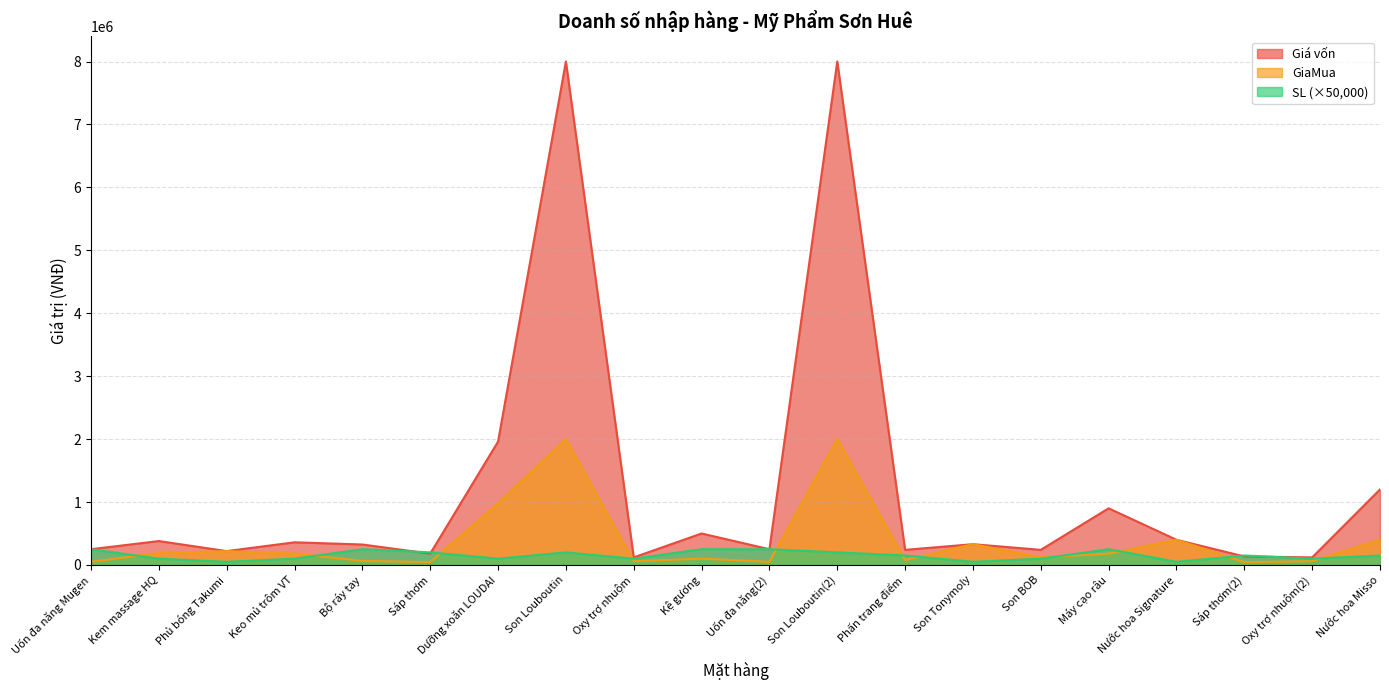

How many interior local valleys does the SL series have?

6